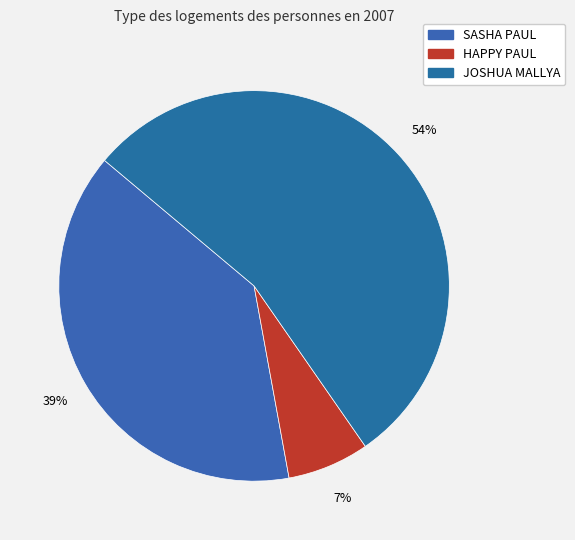

How many slices are in this pie chart?

3